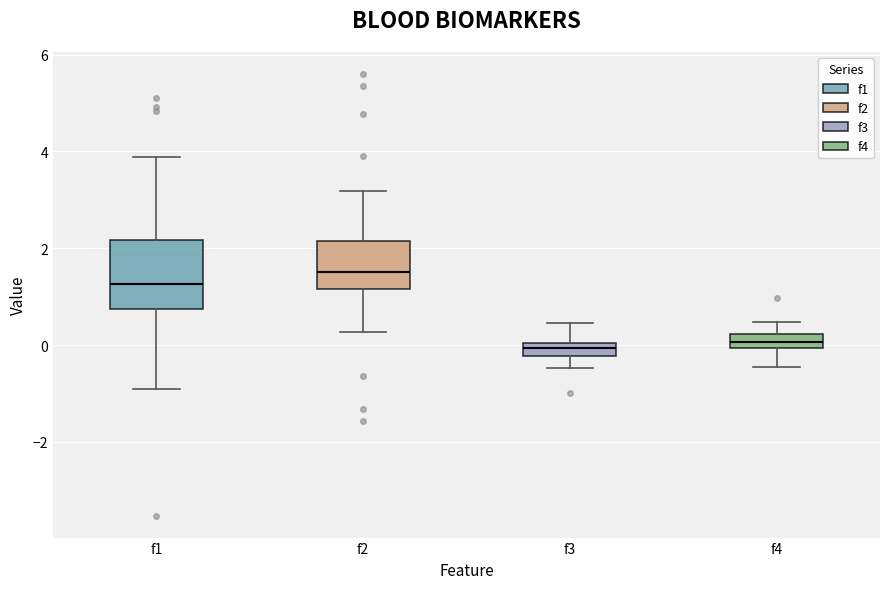

Which box has the highest median line?

f2